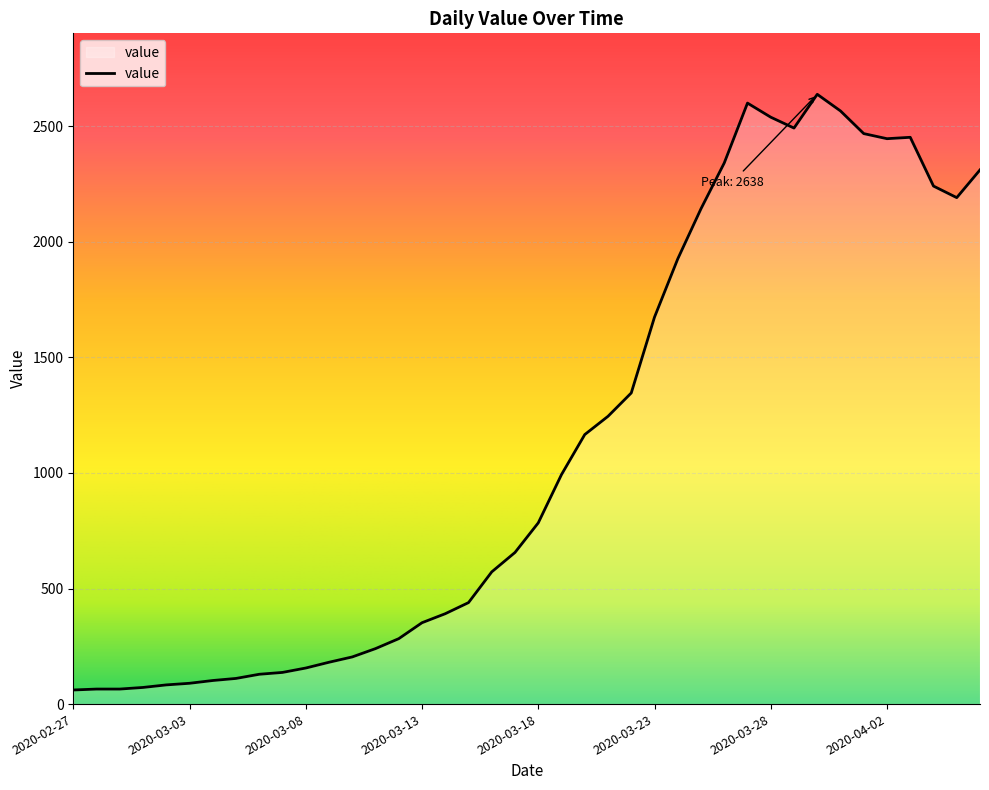

How many values are below 784?

20